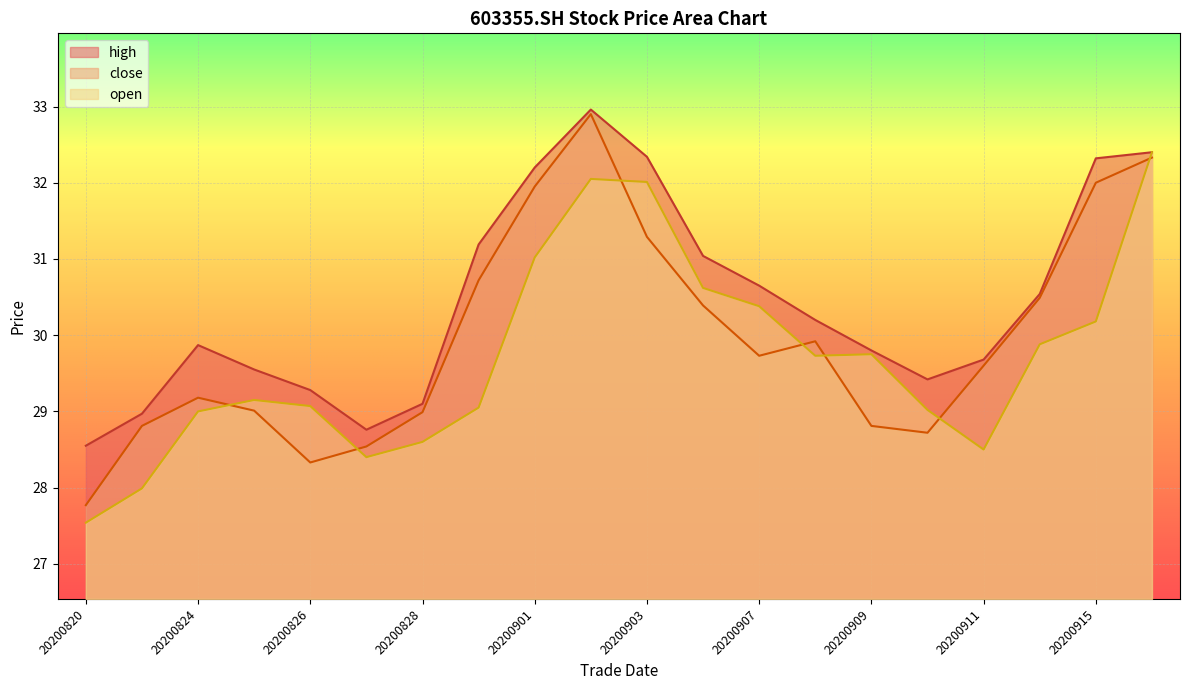

Which series has the largest total across all categories?

high